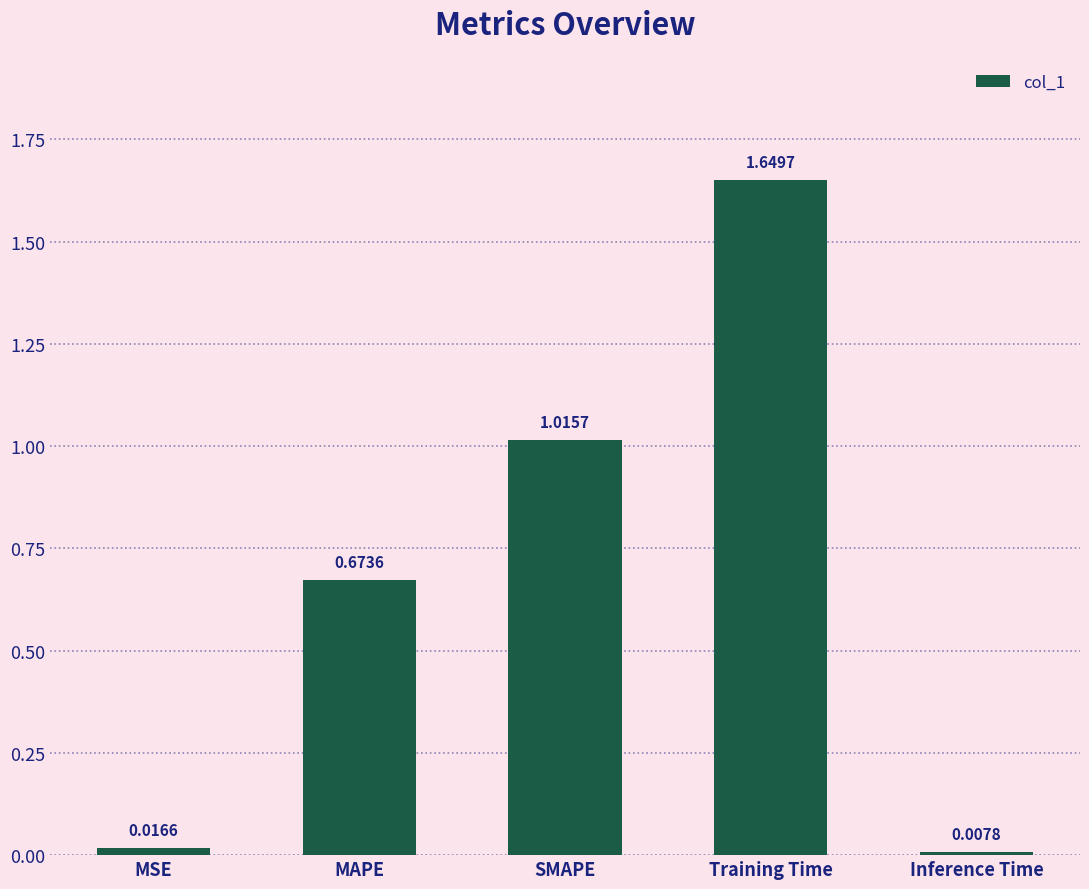

What is the difference between the values at Training Time and SMAPE?

0.6